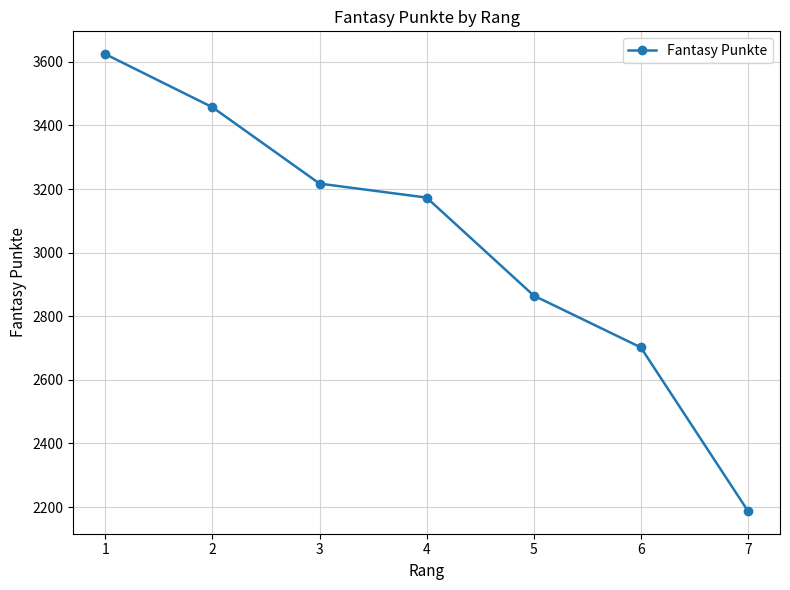

At which label does the data first exceed 3173?

1